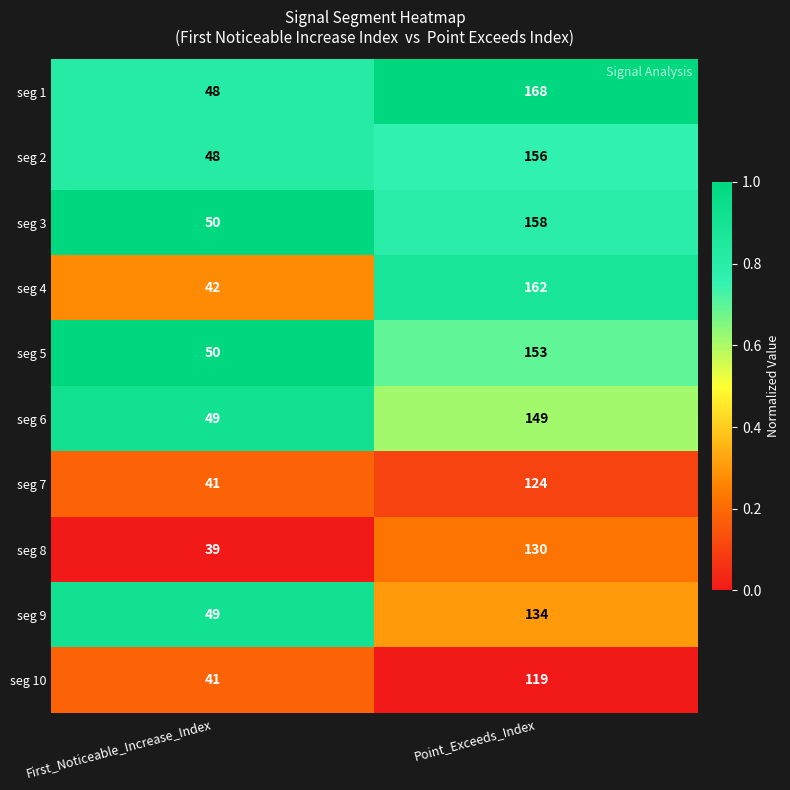

Which label corresponds to the smallest value in the chart?

First_Noticeable_Increase_Index